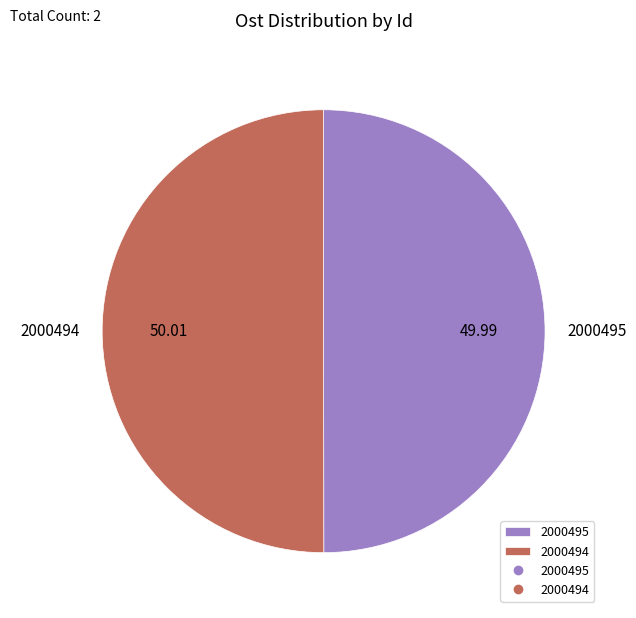

What is the ratio of the value at 2000494 to the value at 2000495?

1.0